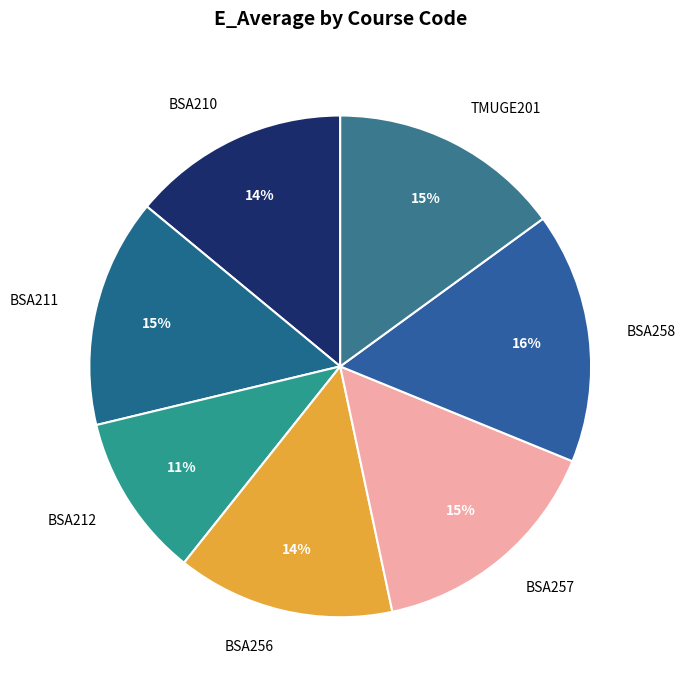

To the nearest percent, what percentage of the pie is BSA211?

15%